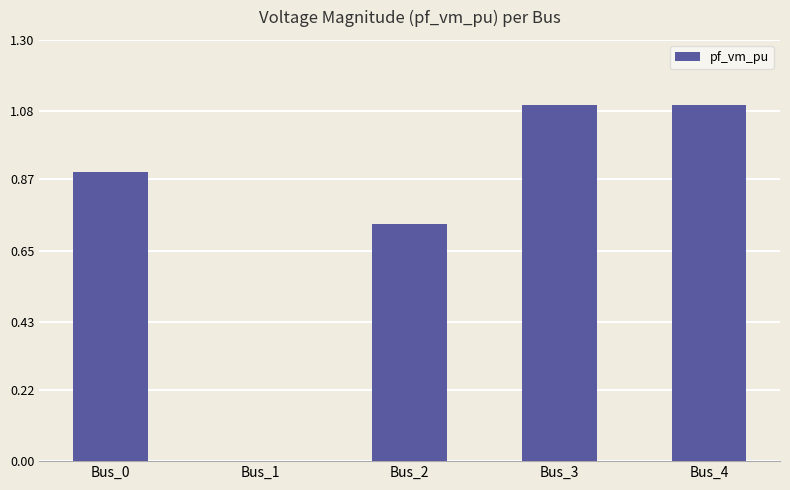

What is the difference between the values at Bus_0 and Bus_4?

0.2